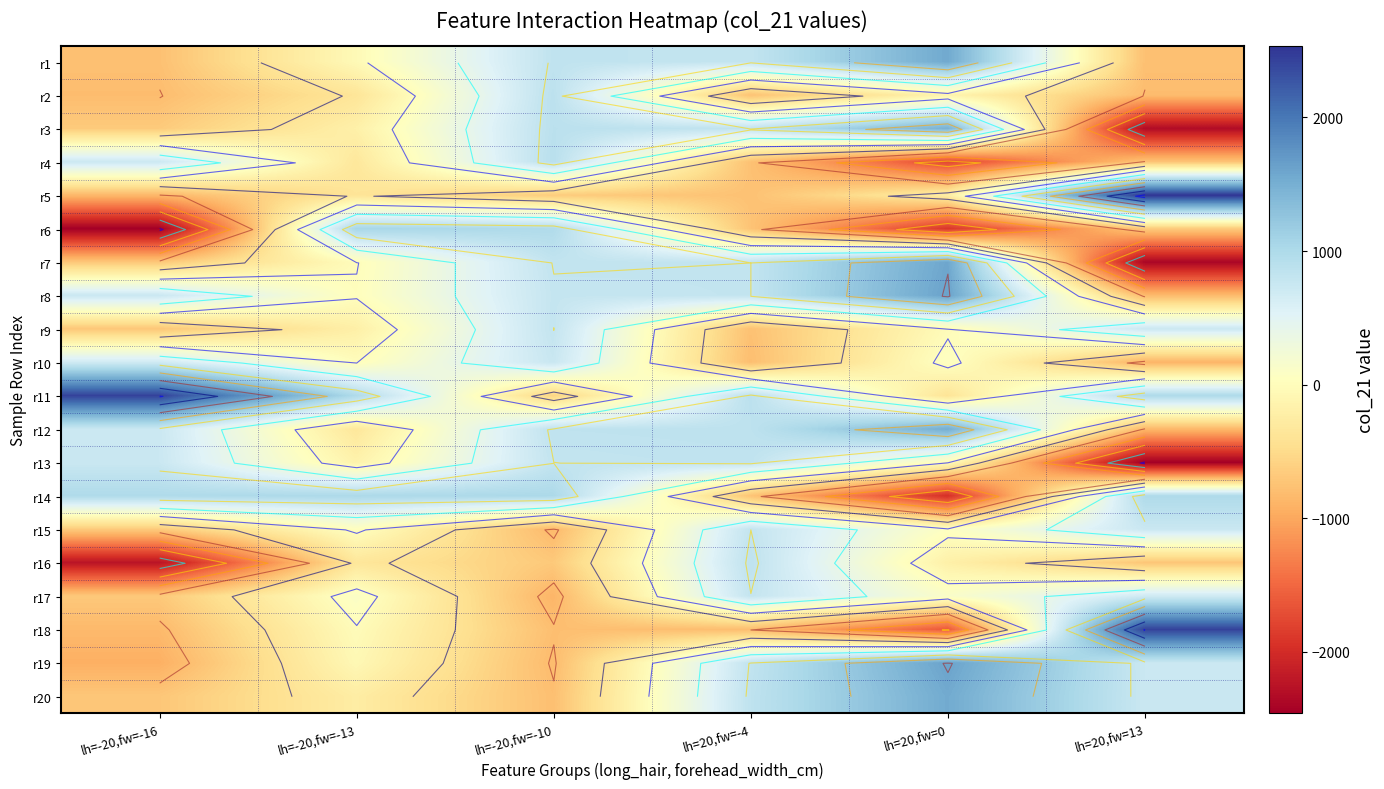

What is the average value of the r7 series?

17